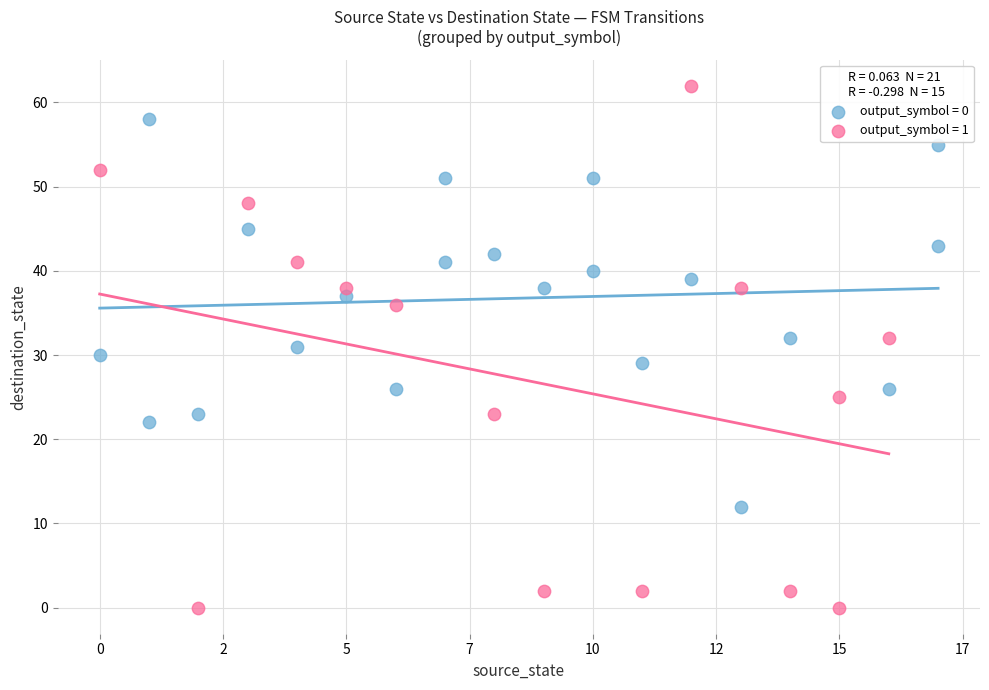

Which series has the widest spread of Y values?

output_symbol = 1